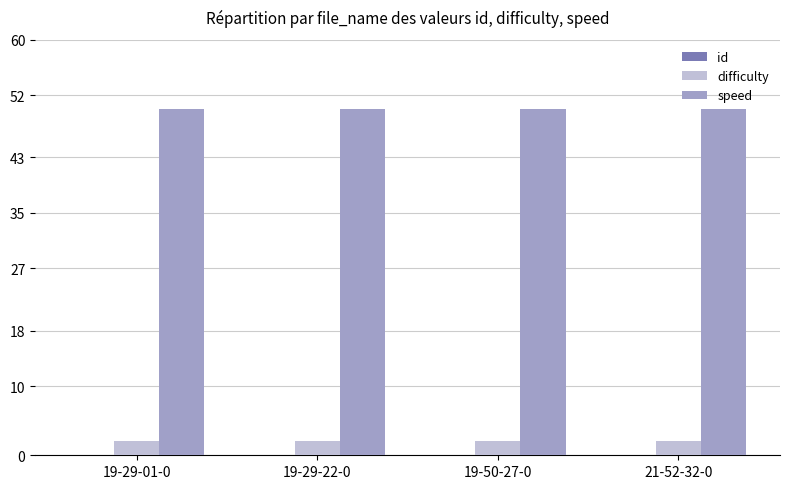

What is the maximum value for speed?

50